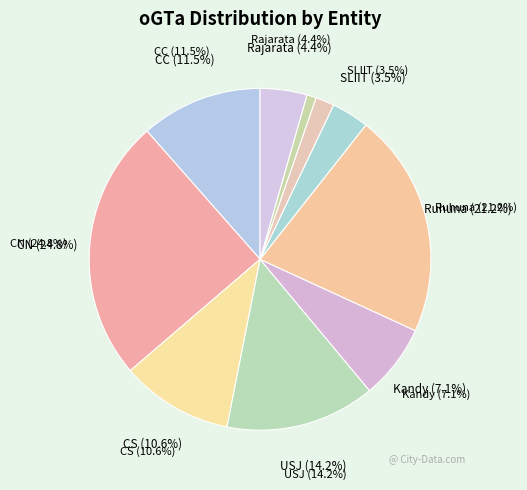

To the nearest percent, what is the difference between the CS and Rajarata slice percentages?

6%